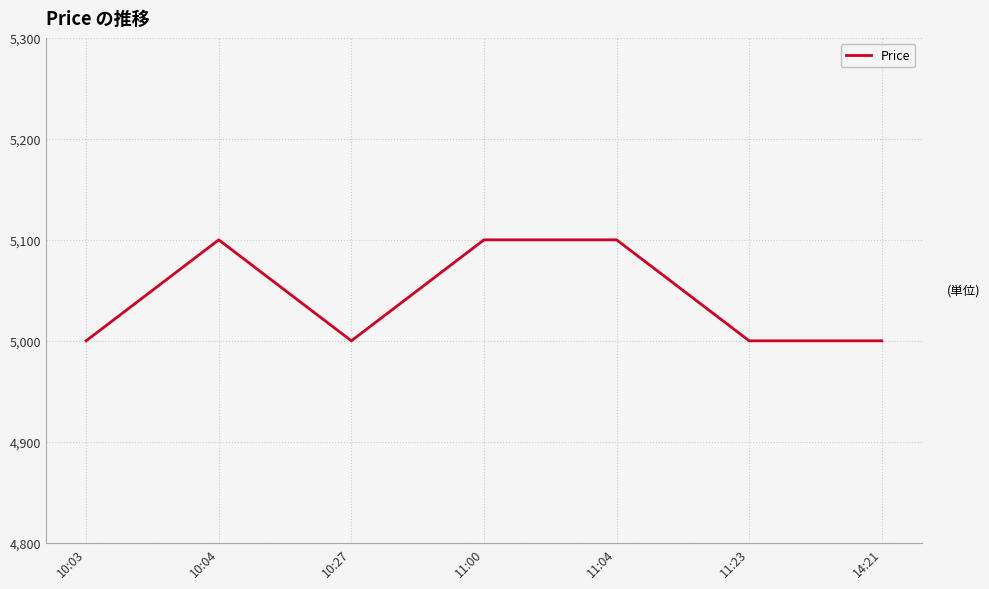

The value at 11:04 is 7346. True or false?

False